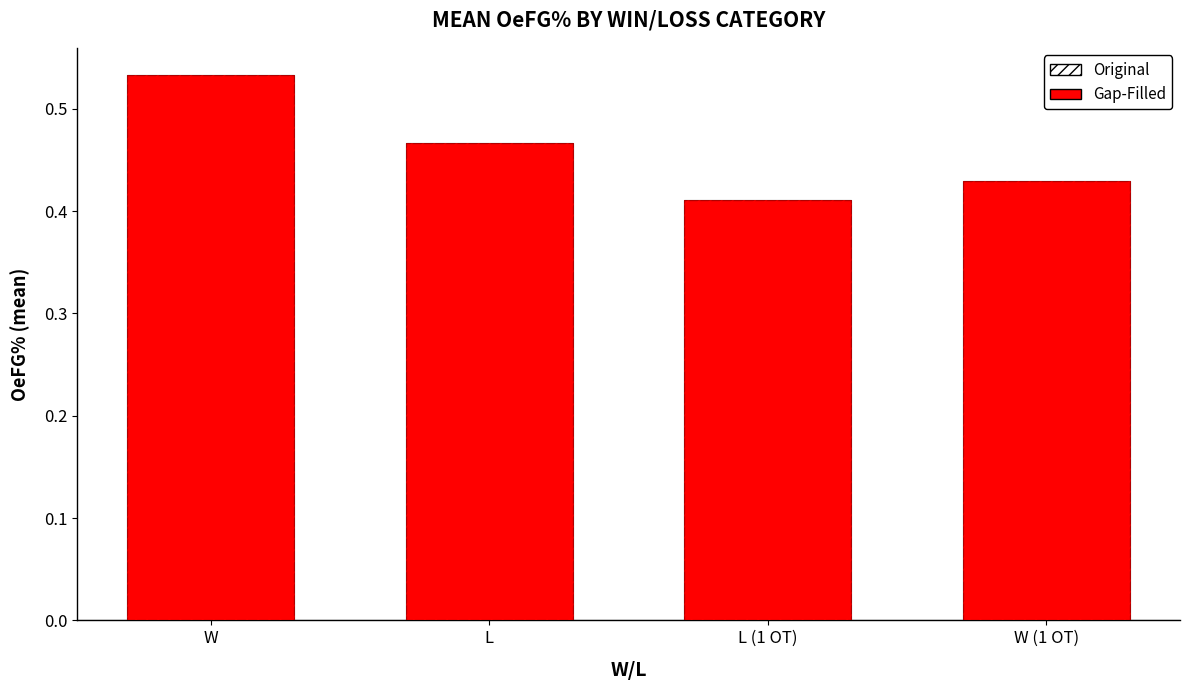

Which has a higher value, W or L?

W